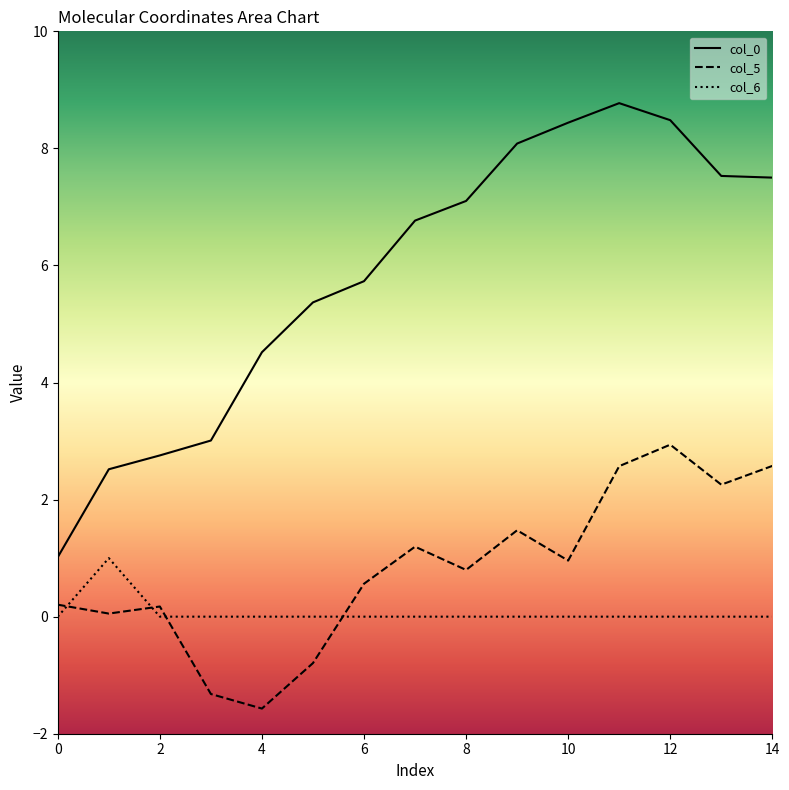

In col_5, how many points are lower than both neighbors (excluding endpoints)?

5